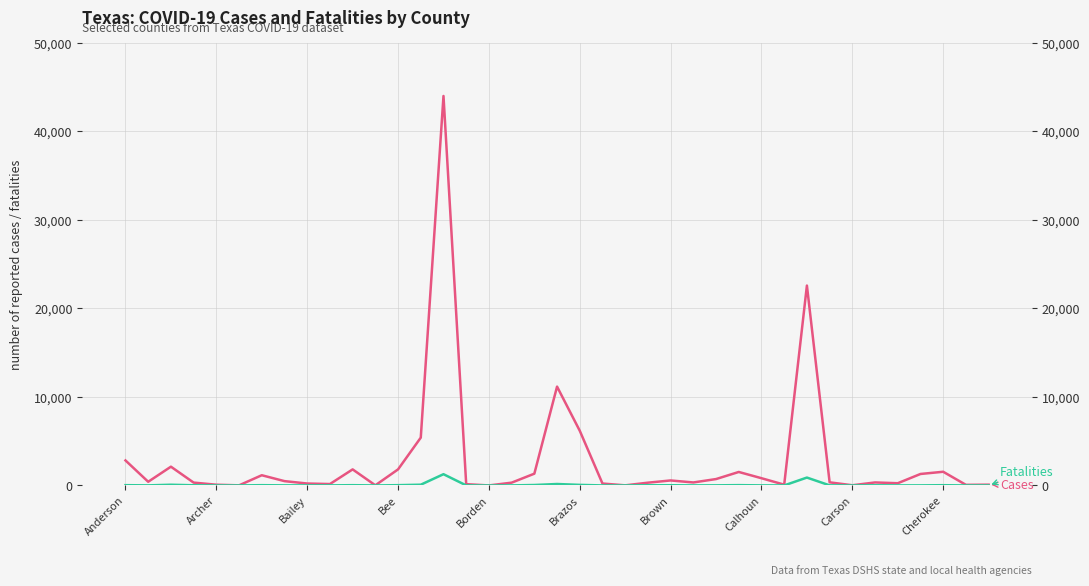

How many interior local valleys does the Cases series have?

11